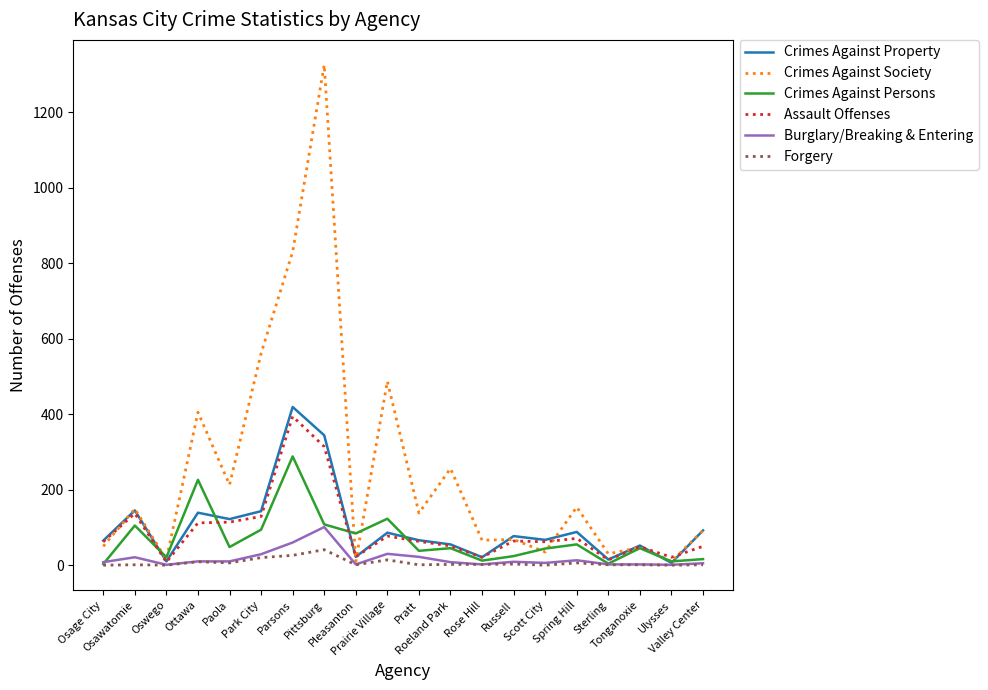

After their last crossing, which series has the higher values: Crimes Against Persons or Crimes Against Property?

Crimes Against Property